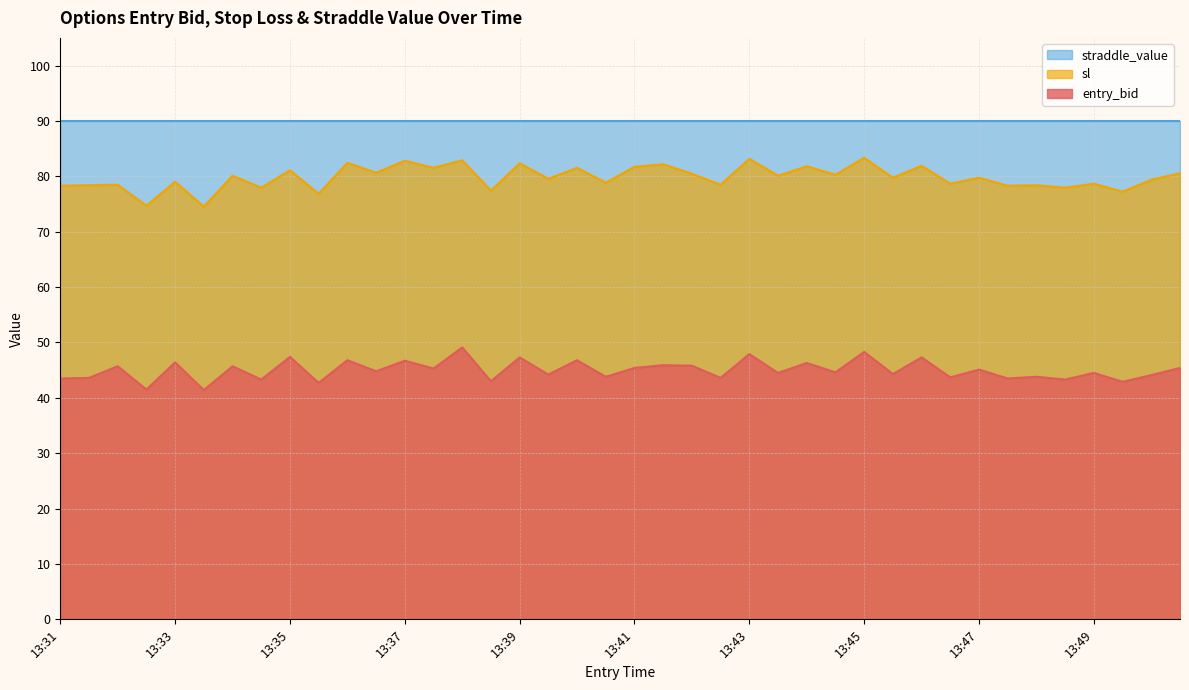

What is the difference between the maximum and minimum values in the sl series?

8.8